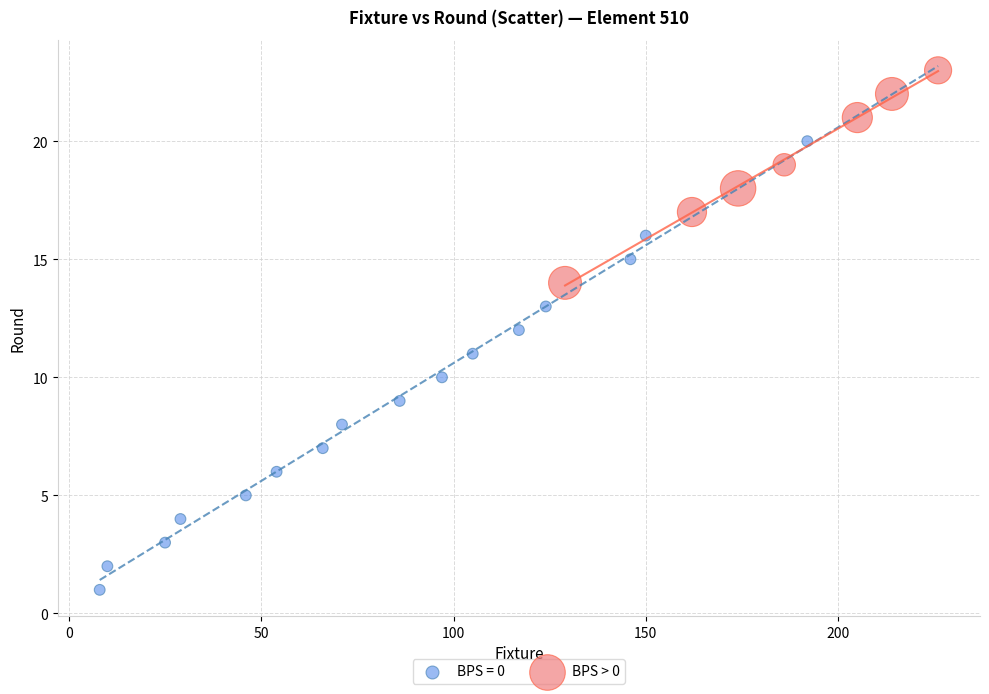

Which series reaches the minimum Y coordinate?

BPS = 0